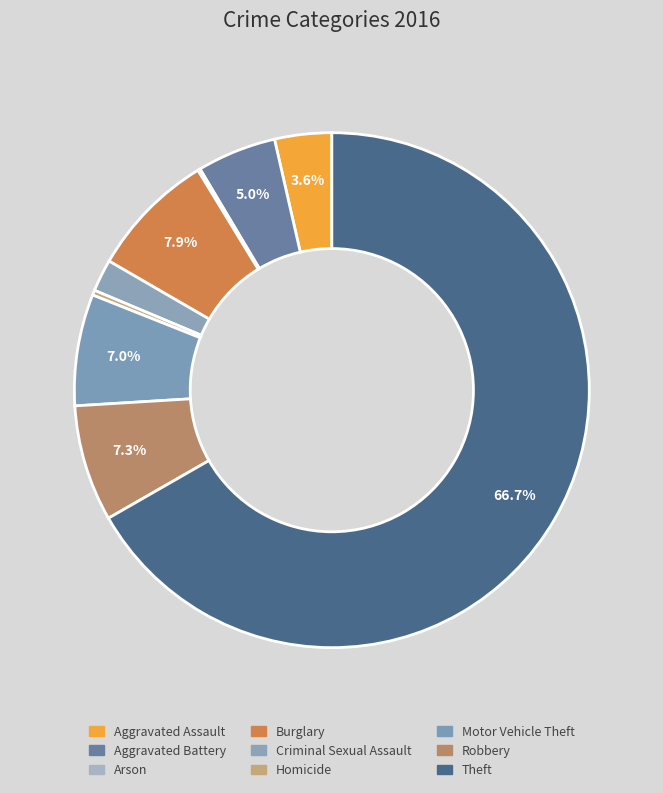

Do Burglary and Aggravated Battery together represent more than half of the pie?

No